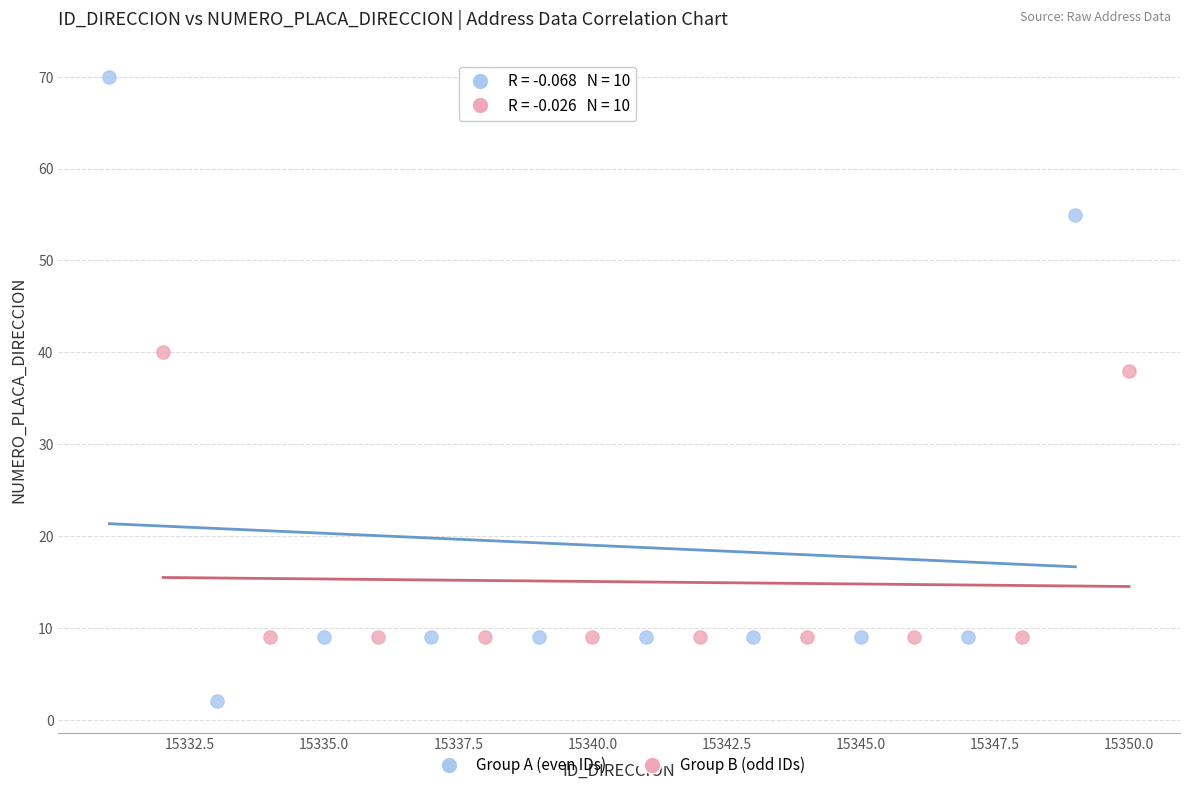

Which series reaches the minimum Y coordinate?

Group A (even IDs)